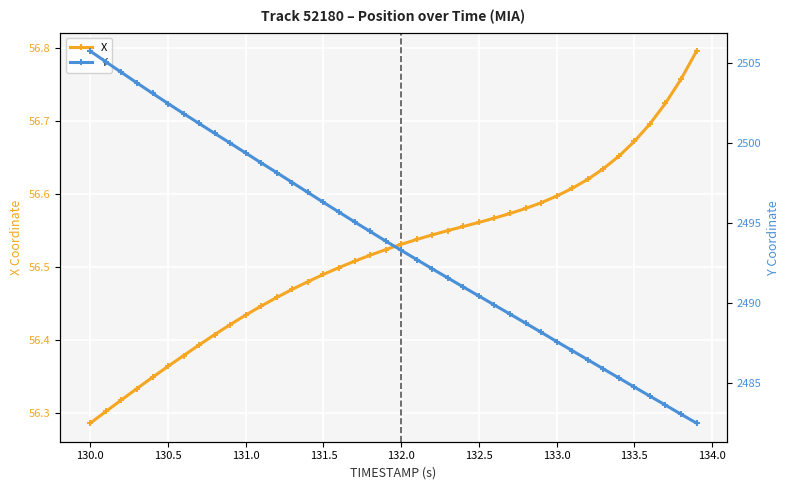

What are all the series names shown in the legend?

X, Y